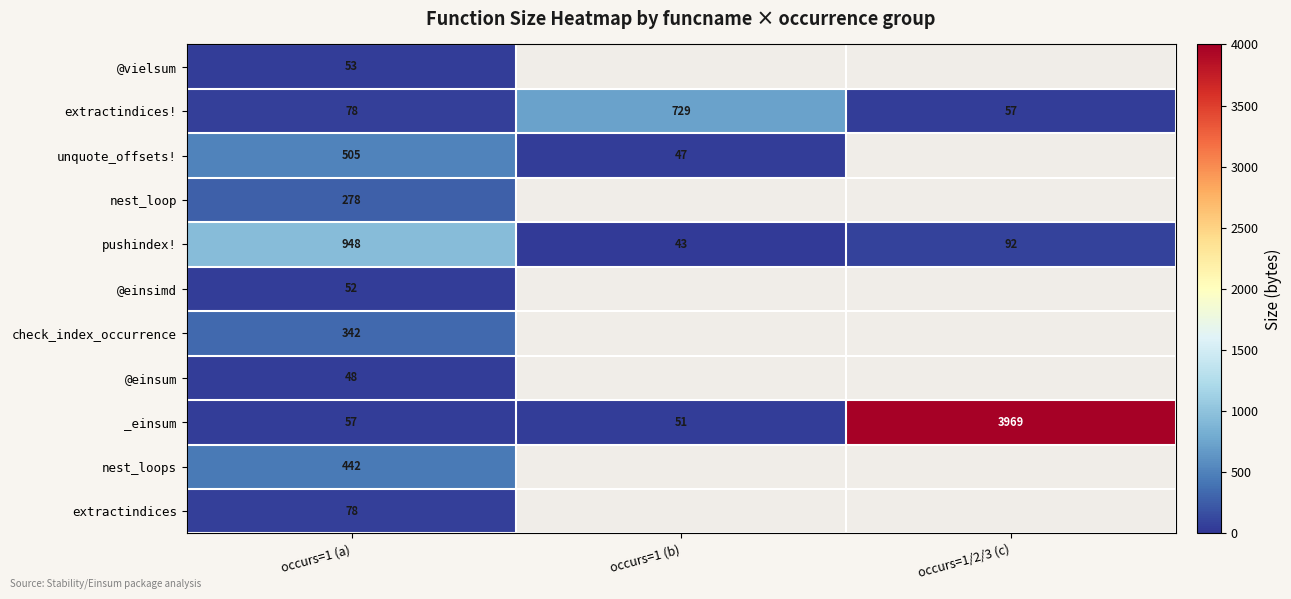

List the labels in order of pushindex! value, largest first.

occurs=1 (a), occurs=1/2/3 (c), occurs=1 (b)